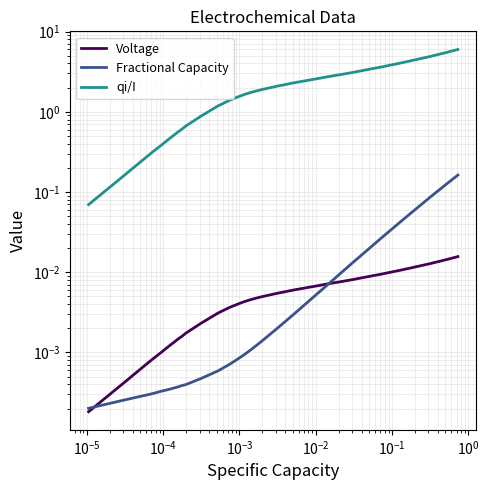

Is it true that Fractional Capacity equals 0.0 at 26?

False